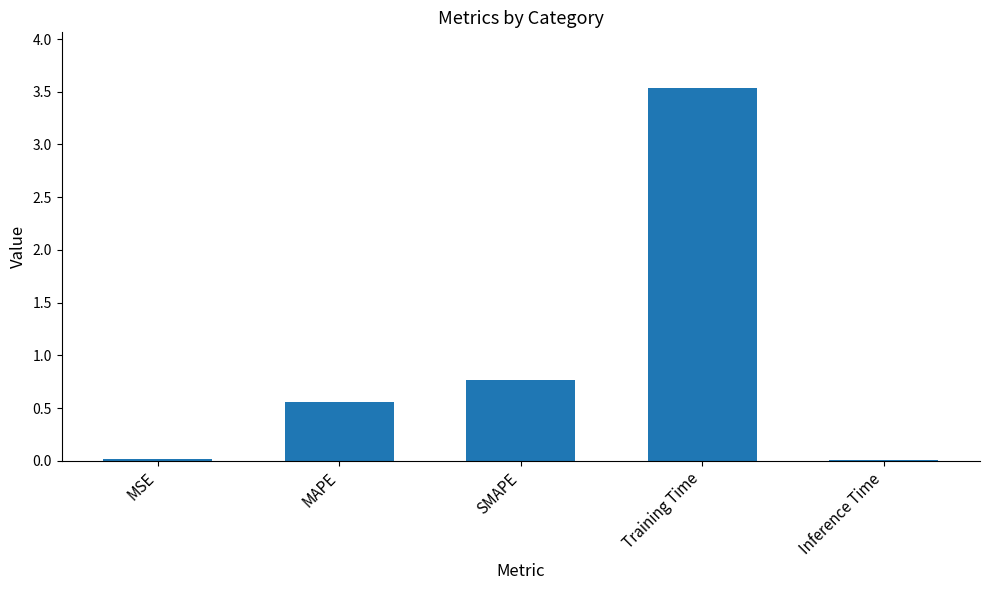

What is the average value?

1.0